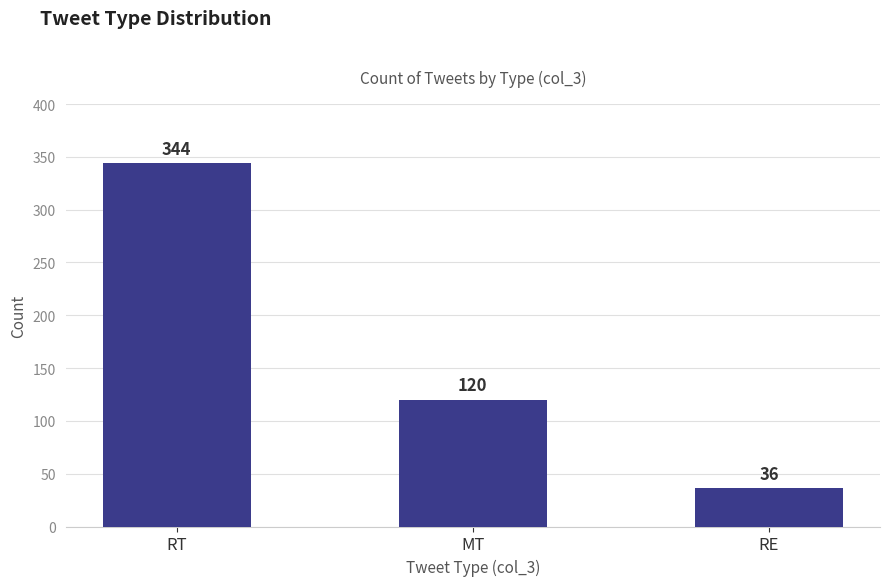

Which category has the highest value across all series?

RT